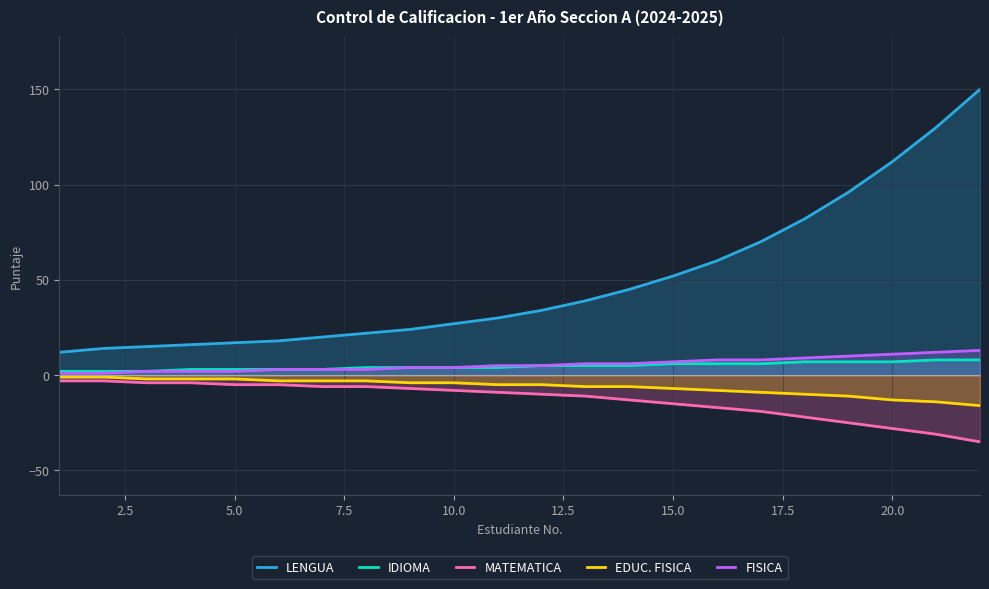

The value of LENGUA at 10.0 is 10. True or false?

False